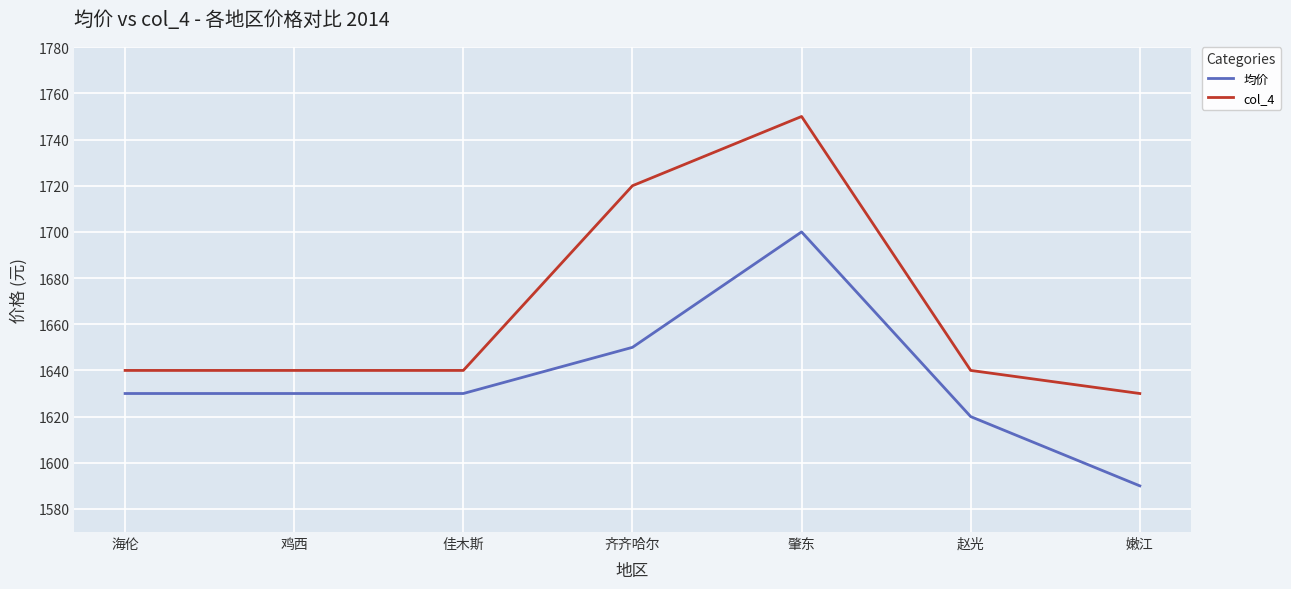

What is the greatest value displayed?

1750